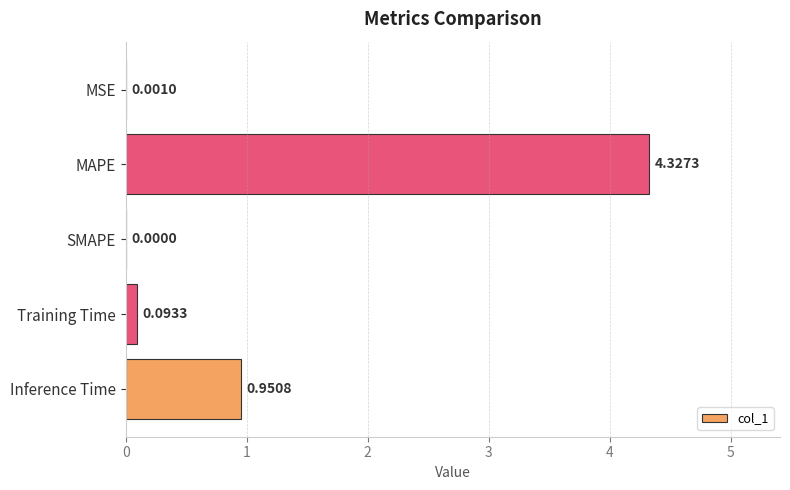

Between MSE and Inference Time, which is larger?

Inference Time